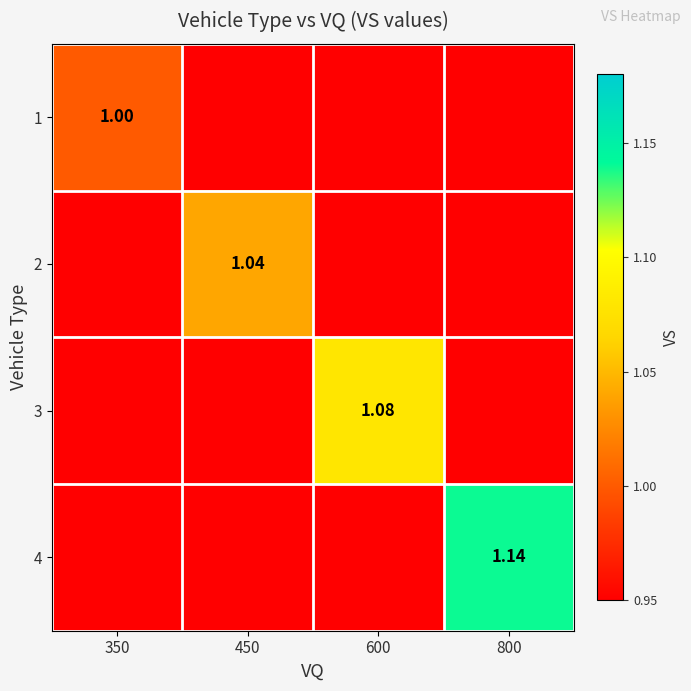

Which series has the largest range (max minus min)?

4